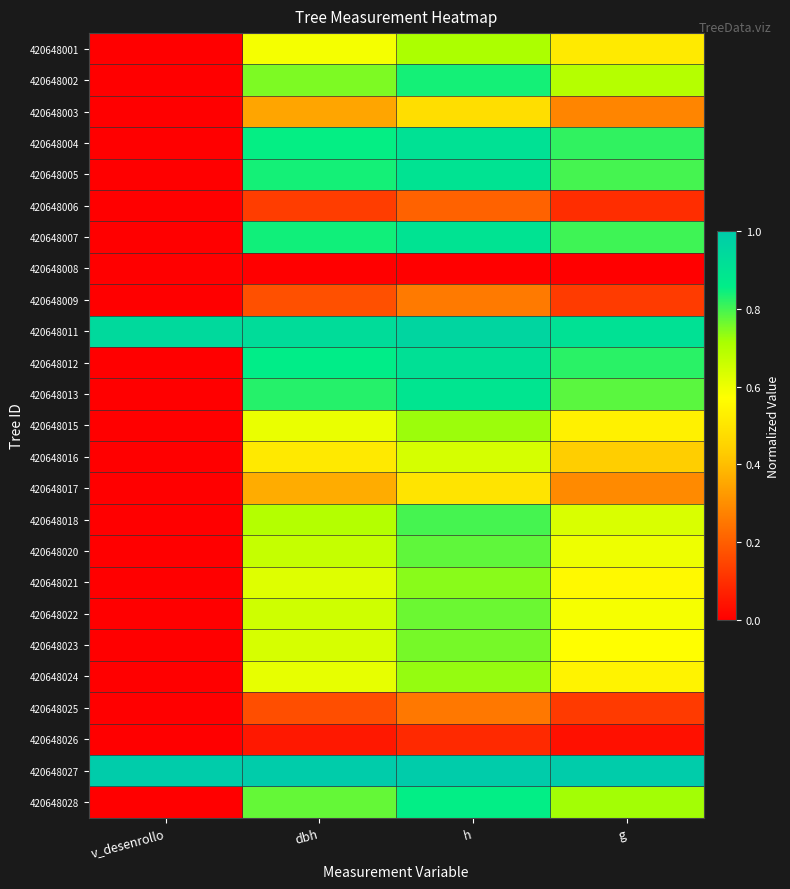

At which category is the sum across all series the highest?

h